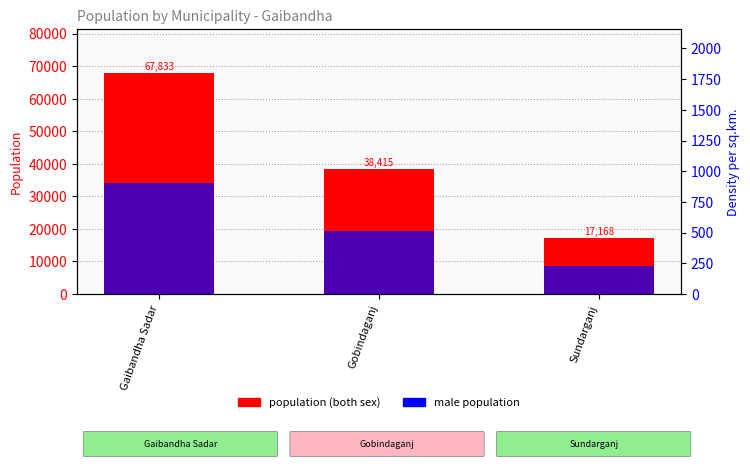

At which label does male population first exceed 19362?

Gaibandha Sadar